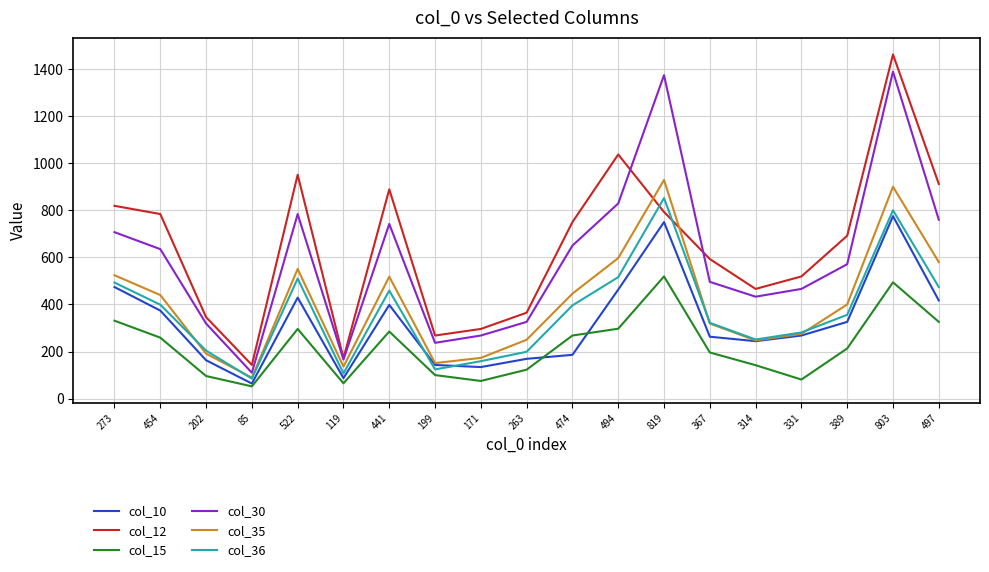

Rank the series by their maximum value, from lowest to highest.

col_15, col_10, col_36, col_35, col_30, col_12